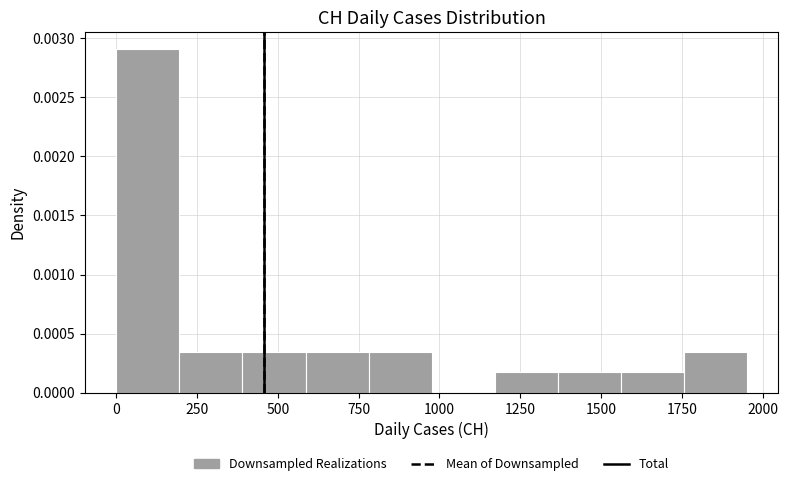

Around what value on the x-axis is the tallest bar? Give the approximate position of its centre, as read against the axis.

100